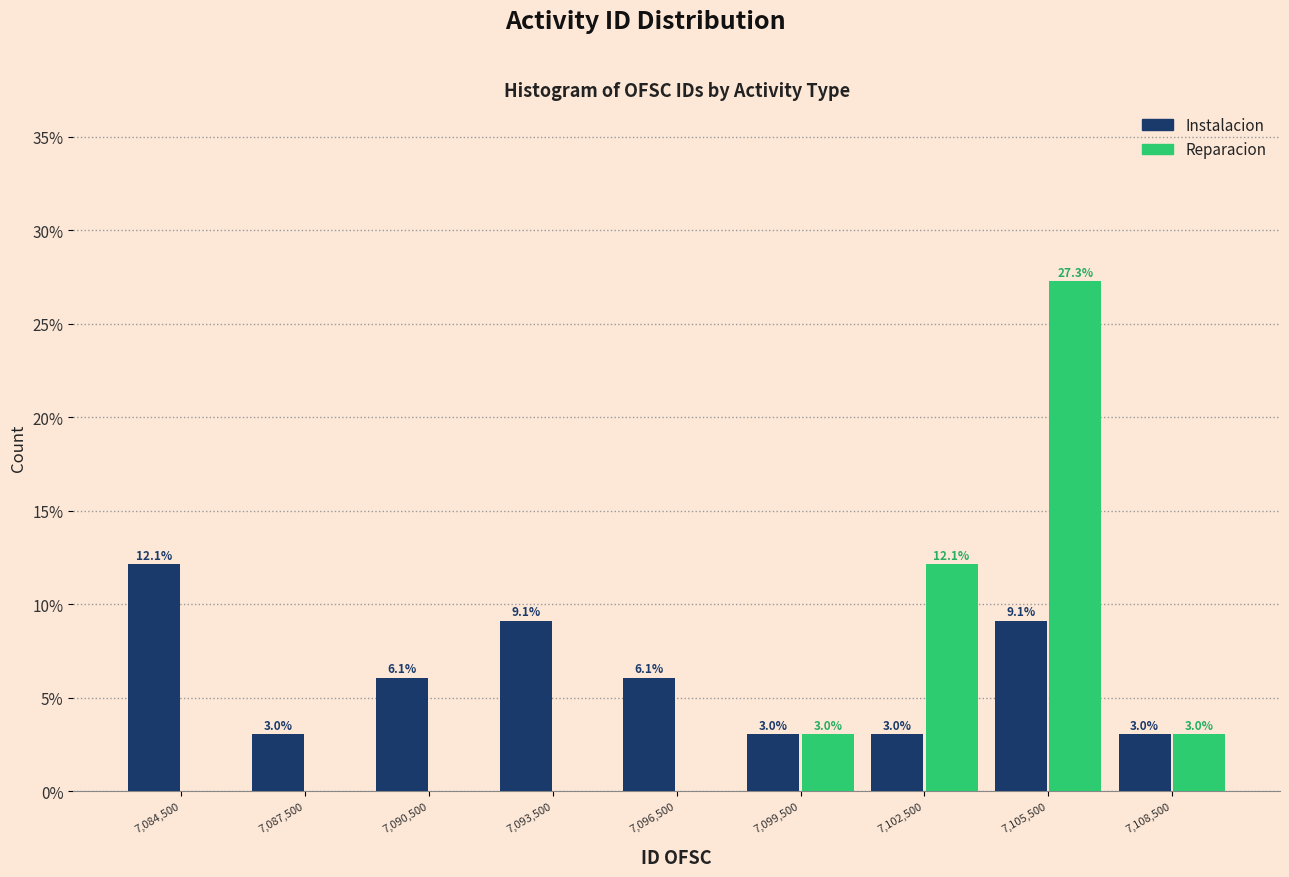

Reading left to right, list all the values displayed in this chart.

Instalacion: 7,084,500=12.1	7,087,500=3.0	7,090,500=6.1	7,093,500=9.1	7,096,500=6.1	7,099,500=3.0	7,102,500=3.0	7,105,500=9.1	7,108,500=3.0
Reparacion: 7,084,500=0.0	7,087,500=0.0	7,090,500=0.0	7,093,500=0.0	7,096,500=0.0	7,099,500=3.0	7,102,500=12.1	7,105,500=27.3	7,108,500=3.0